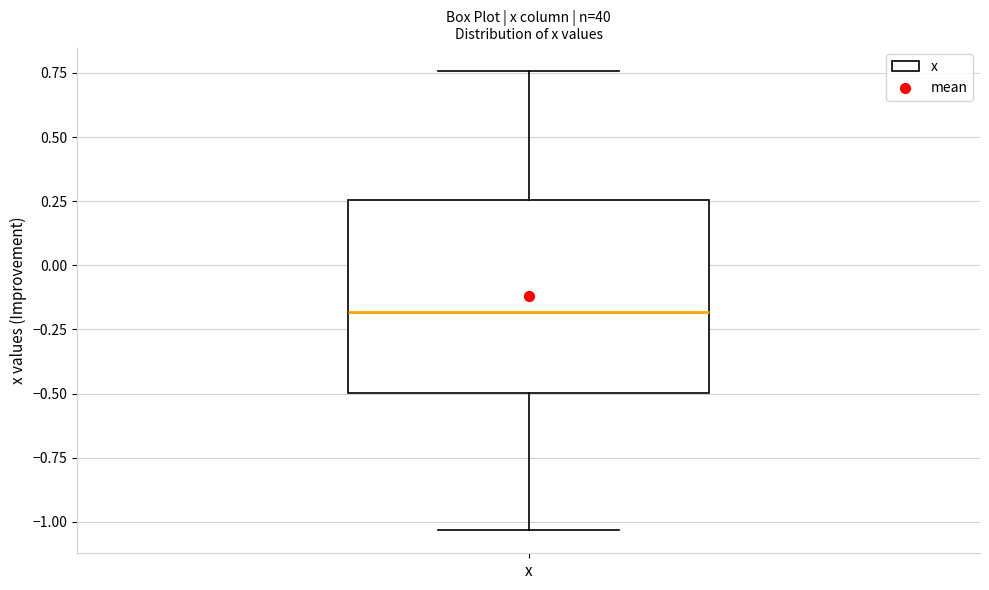

Where does the upper whisker of the box for x end on the y-axis? The values are not printed on the chart, so give them approximately, as read against the axis.

0.75